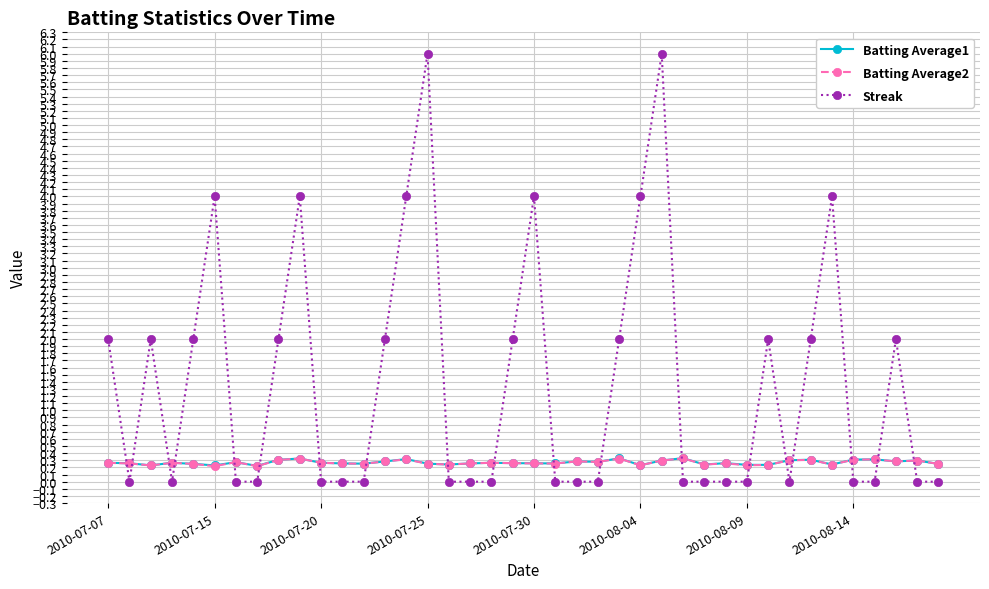

Which series has the largest total across all categories?

Streak